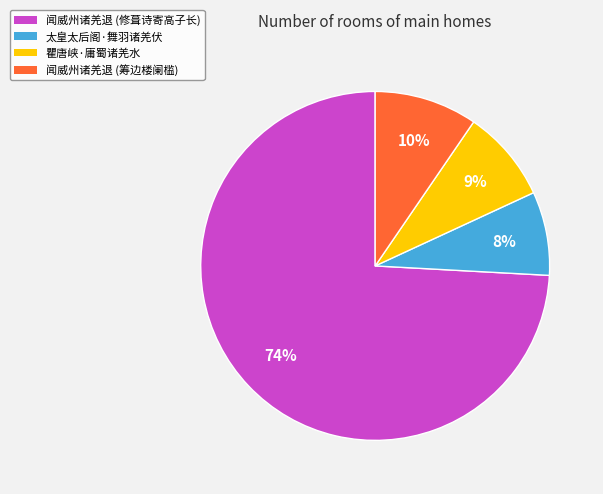

To the nearest percent, what is the average slice percentage?

25%